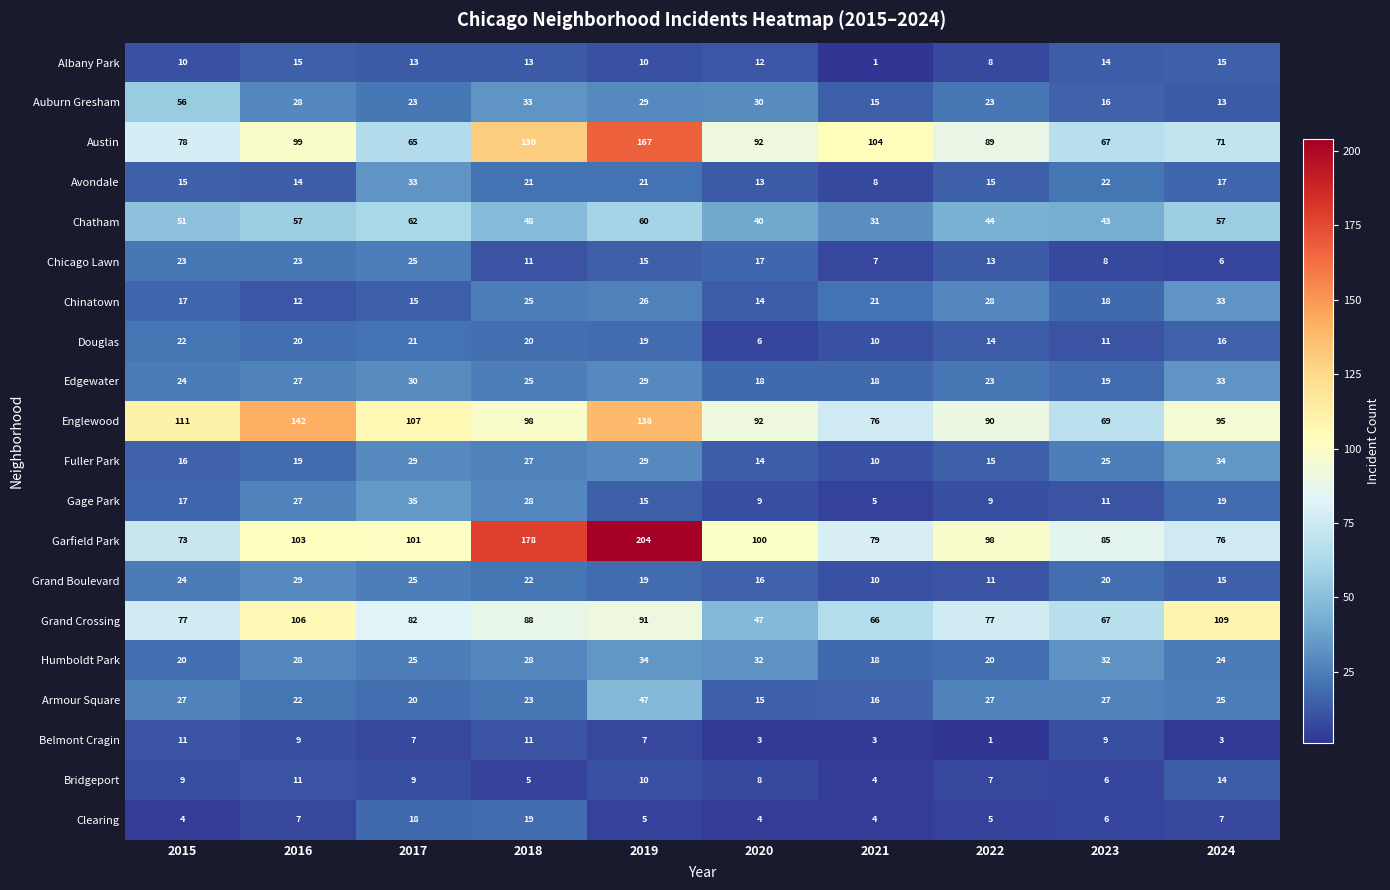

Which category has the highest value in the Chinatown series?

2024